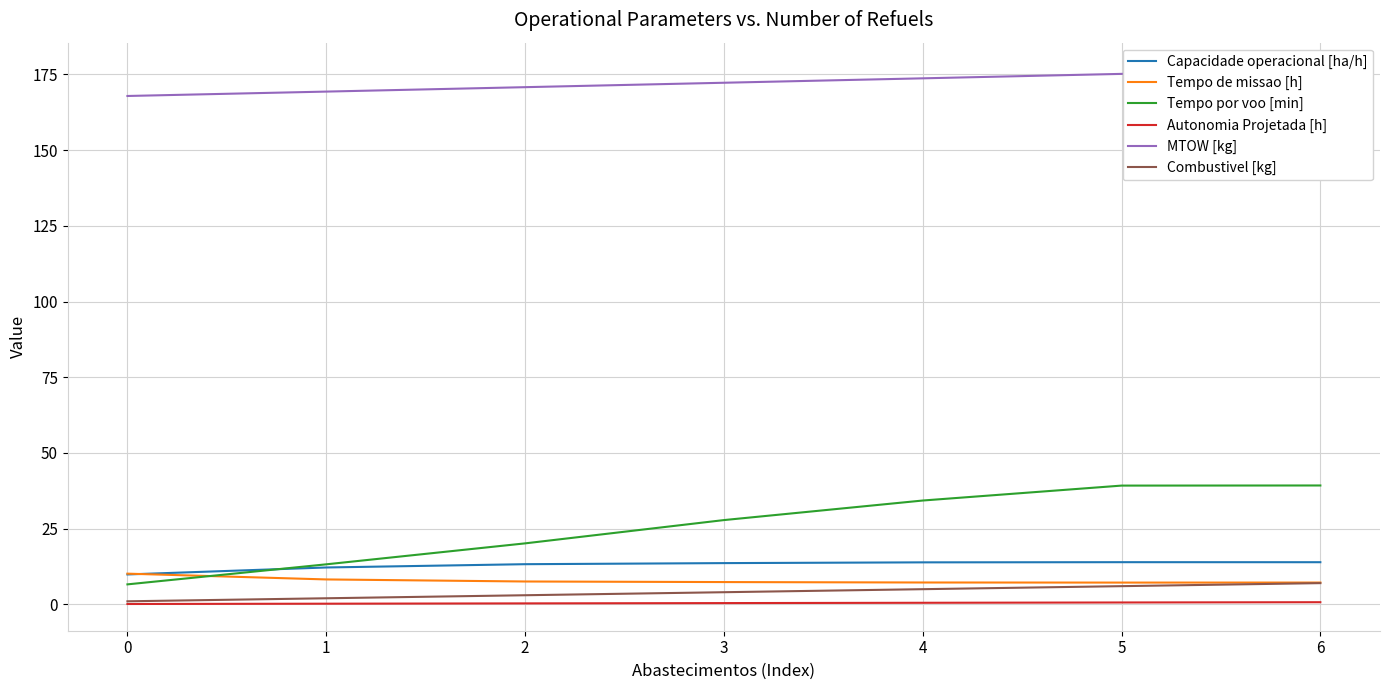

True or false: Autonomia Projetada [h] and Tempo de missao [h] intersect in this chart.

False